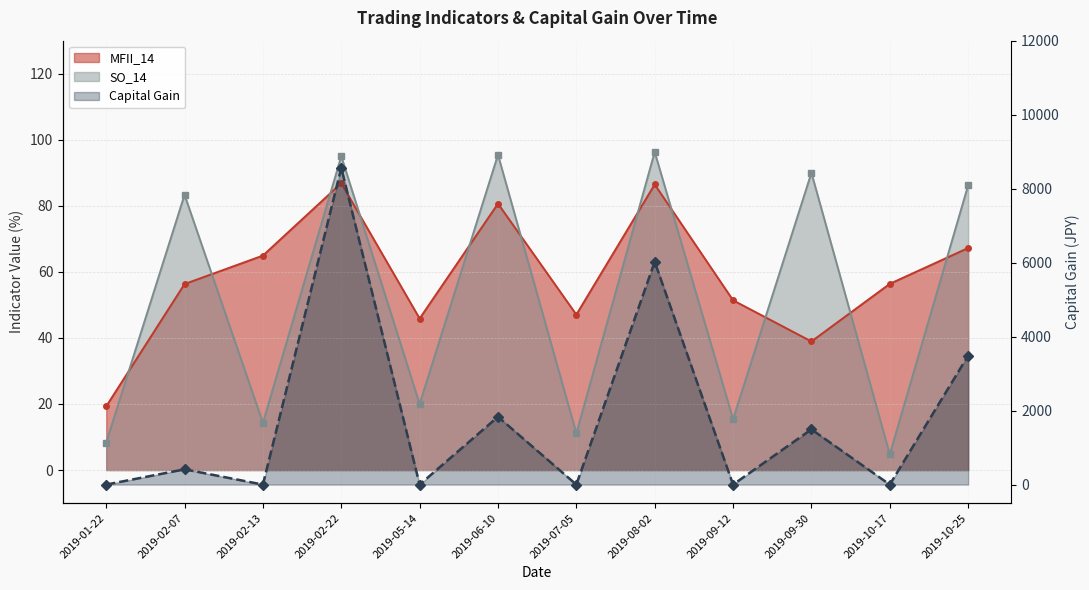

Reading left to right, extract all data points from this chart.

MFII_14: 2019-01-22=19.3	2019-02-07=56.3	2019-02-13=64.9	2019-02-22=86.8	2019-05-14=45.9	2019-06-10=80.7	2019-07-05=47.0	2019-08-02=86.5	2019-09-12=51.4	2019-09-30=38.9	2019-10-17=56.4	2019-10-25=67.2
SO_14: 2019-01-22=8.3	2019-02-07=83.3	2019-02-13=14.3	2019-02-22=95.0	2019-05-14=20.0	2019-06-10=95.5	2019-07-05=11.1	2019-08-02=96.3	2019-09-12=15.4	2019-09-30=90.0	2019-10-17=4.8	2019-10-25=86.2
Capital Gain: 2019-01-22=0.0	2019-02-07=412.3	2019-02-13=0.0	2019-02-22=8562.8	2019-05-14=0.0	2019-06-10=1833.0	2019-07-05=0.0	2019-08-02=6022.8	2019-09-12=0.0	2019-09-30=1492.8	2019-10-17=0.0	2019-10-25=3486.7